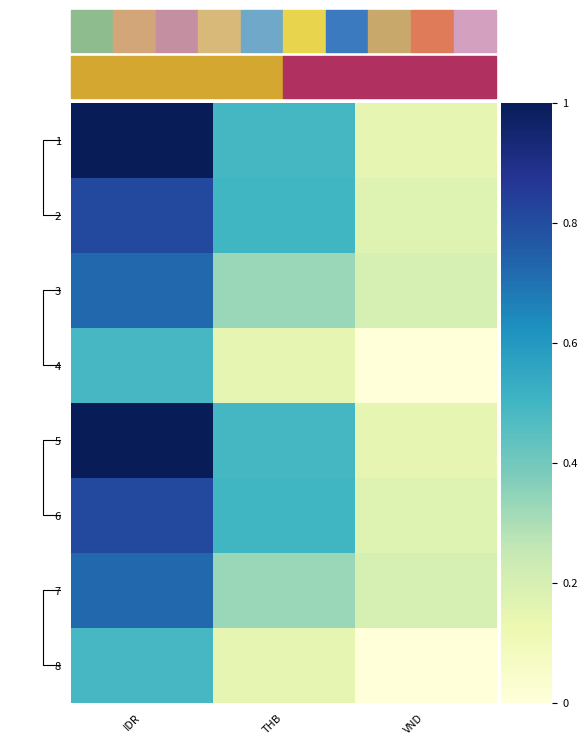

Reading right to left, transcribe all the data shown in this chart.

1: VND=0.1	THB=0.5	IDR=1.0
2: VND=0.2	THB=0.5	IDR=0.8
3: VND=0.2	THB=0.3	IDR=0.7
4: VND=0.0	THB=0.1	IDR=0.5
5: VND=0.1	THB=0.5	IDR=1.0
6: VND=0.2	THB=0.5	IDR=0.8
7: VND=0.2	THB=0.3	IDR=0.7
8: VND=0.0	THB=0.1	IDR=0.5